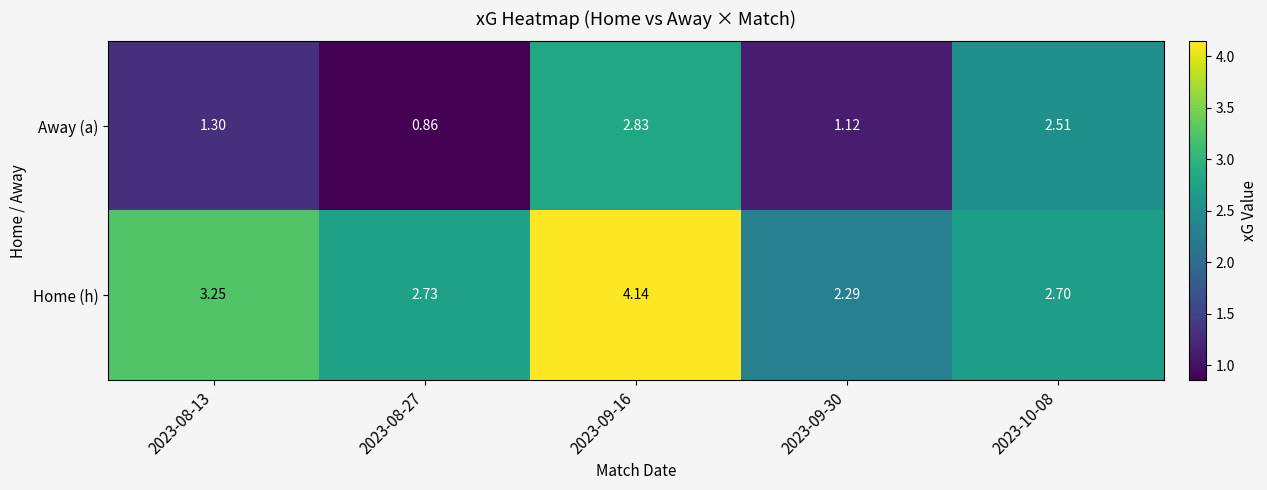

Is the value of Home (h) at 2023-09-30 greater than the value of Away (a) at 2023-09-16?

No